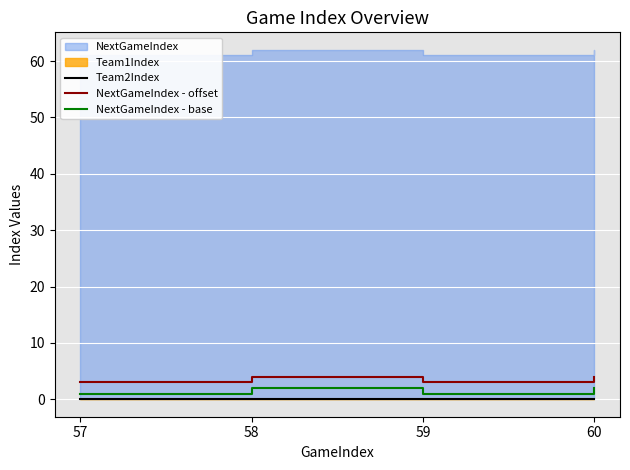

What is the sum of the NextGameIndex - base values at 58 and 60?

4